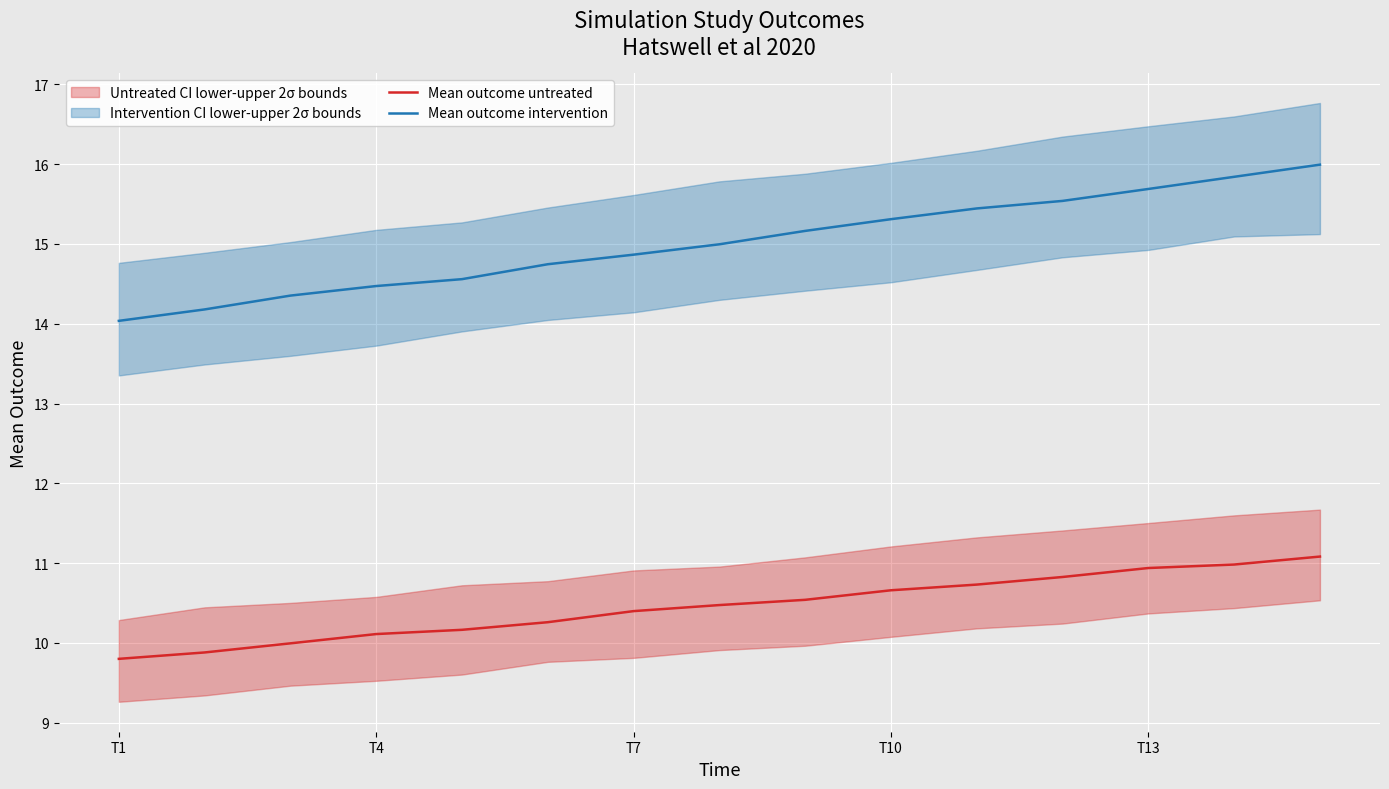

True or false: Mean outcome untreated and Mean outcome intervention cross at least once.

False